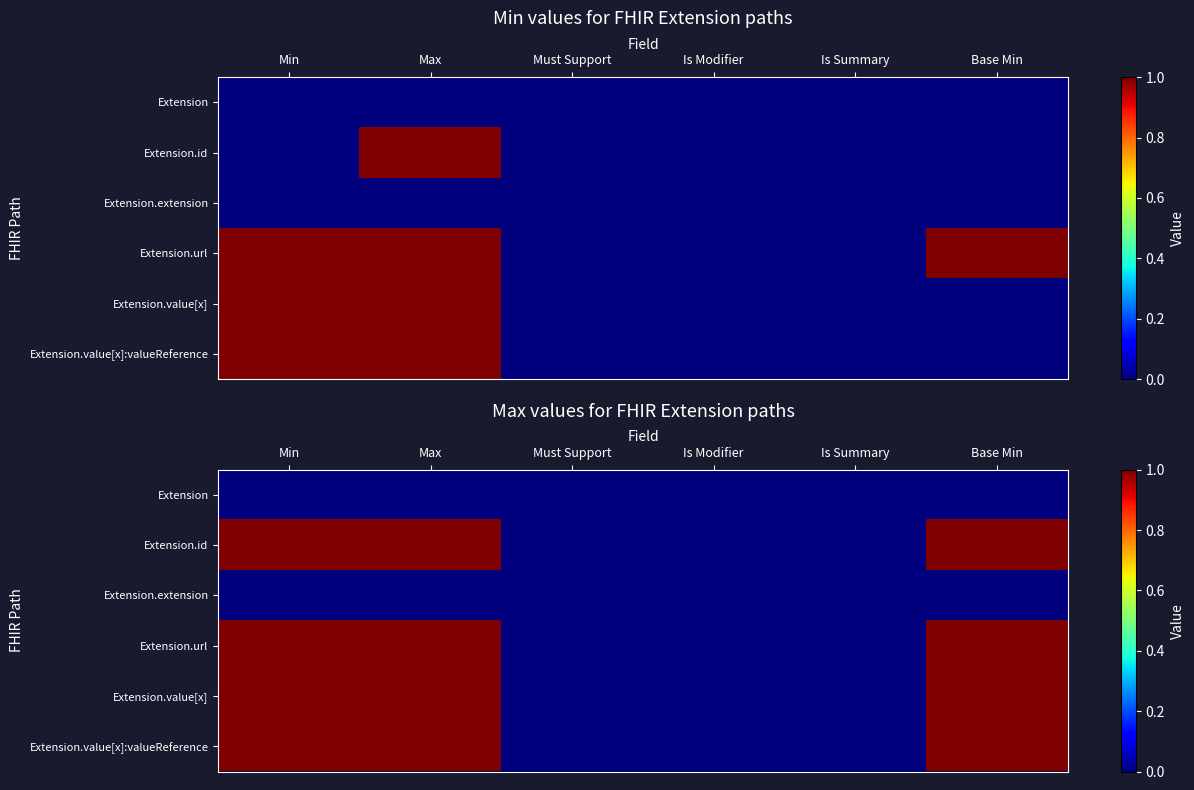

At Is Modifier, list the series in order from largest to smallest.

Extension, Extension.id, Extension.extension, Extension.url, Extension.value[x], Extension.value[x]:valueReference